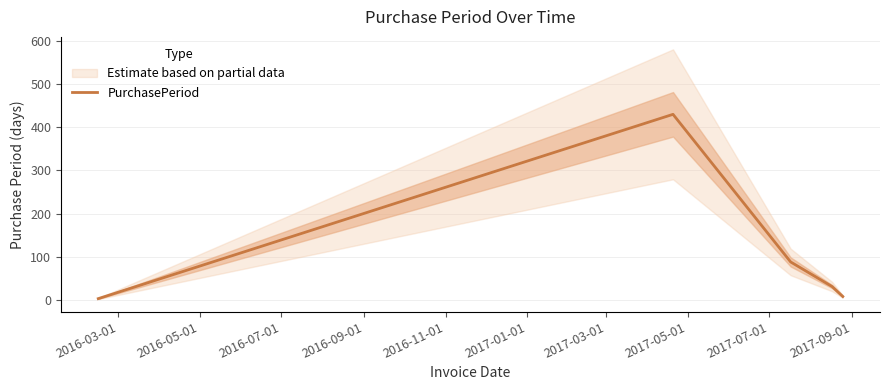

What is the maximum value for PurchasePeriod?

430